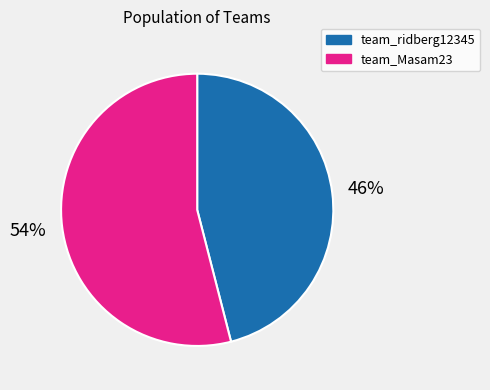

How many segments does this pie chart have?

2